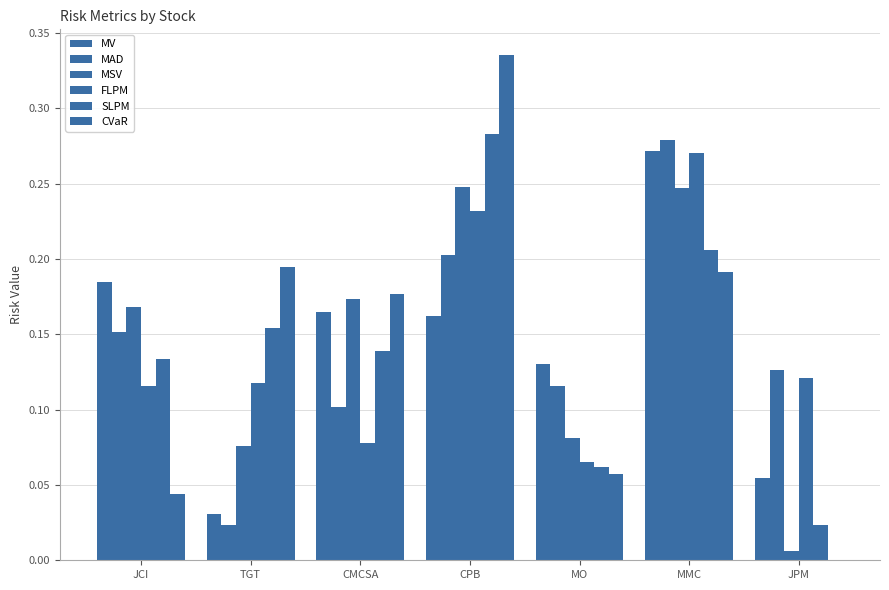

At which category is the sum across all series the highest?

MMC